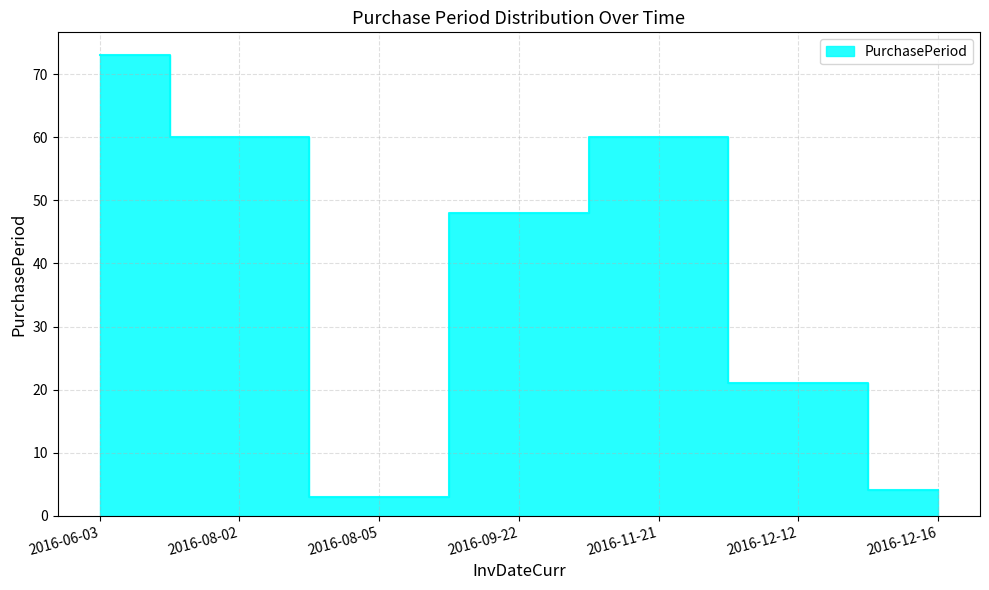

True or false: the data shows 2 at 2016-08-05.

False